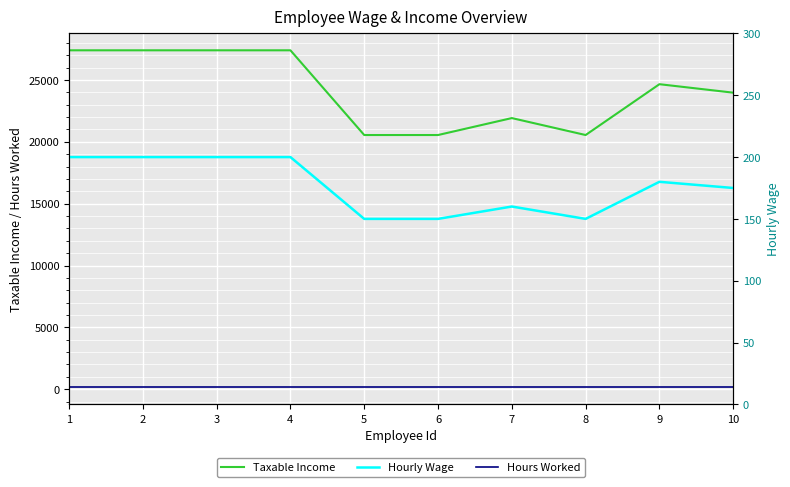

Is the value of Taxable Income at 1 greater than the value of Hourly Wage at 10?

Yes